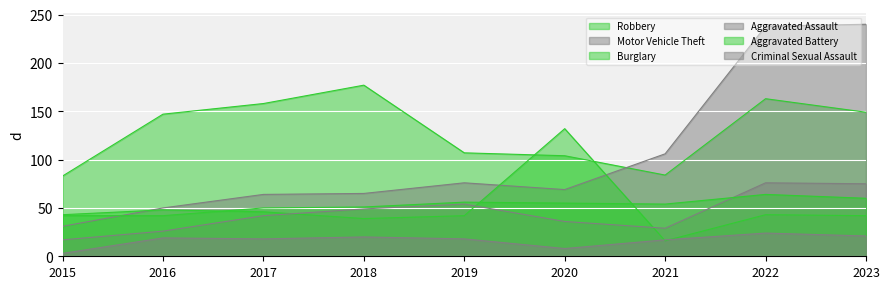

How many lines are shown in the chart?

6